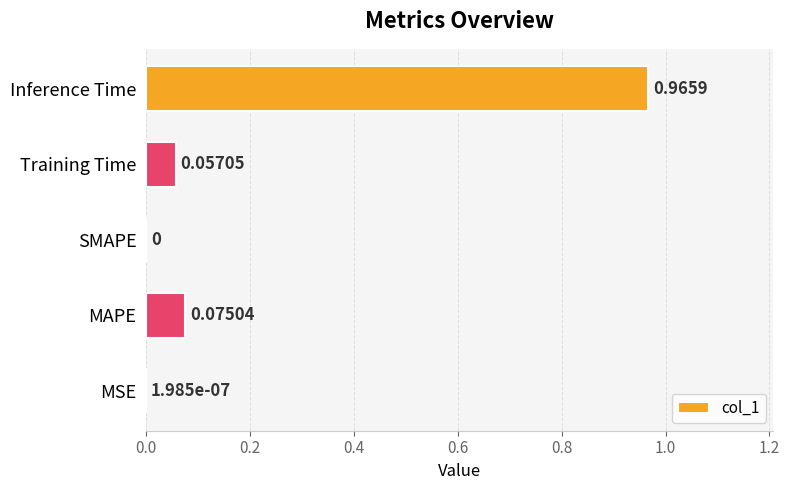

Between Inference Time and MAPE, which is larger?

Inference Time